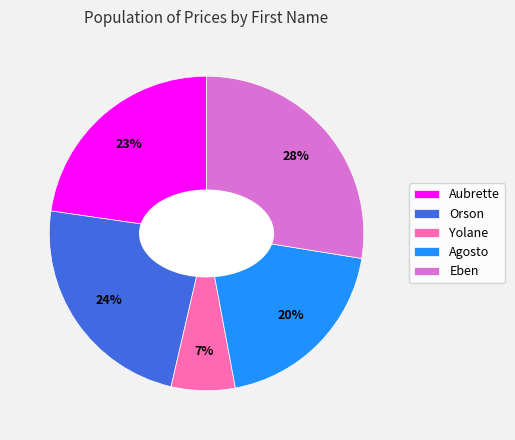

To the nearest percent, what is the average slice percentage?

20%